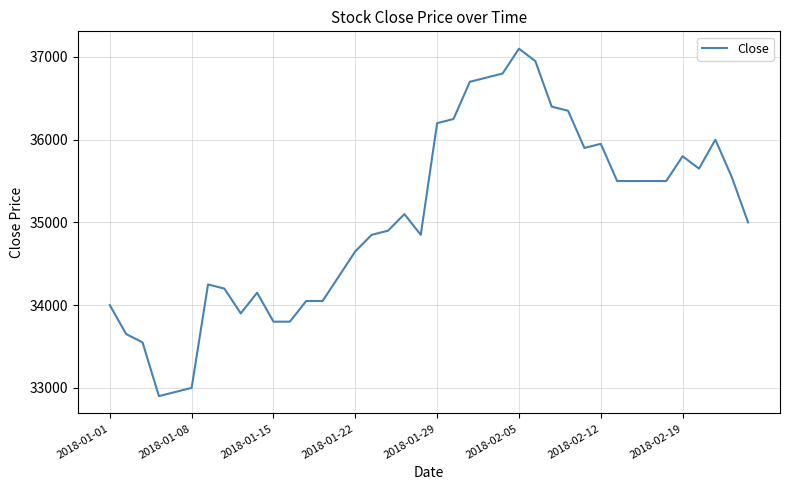

What is the minimum value shown in the chart?

32900